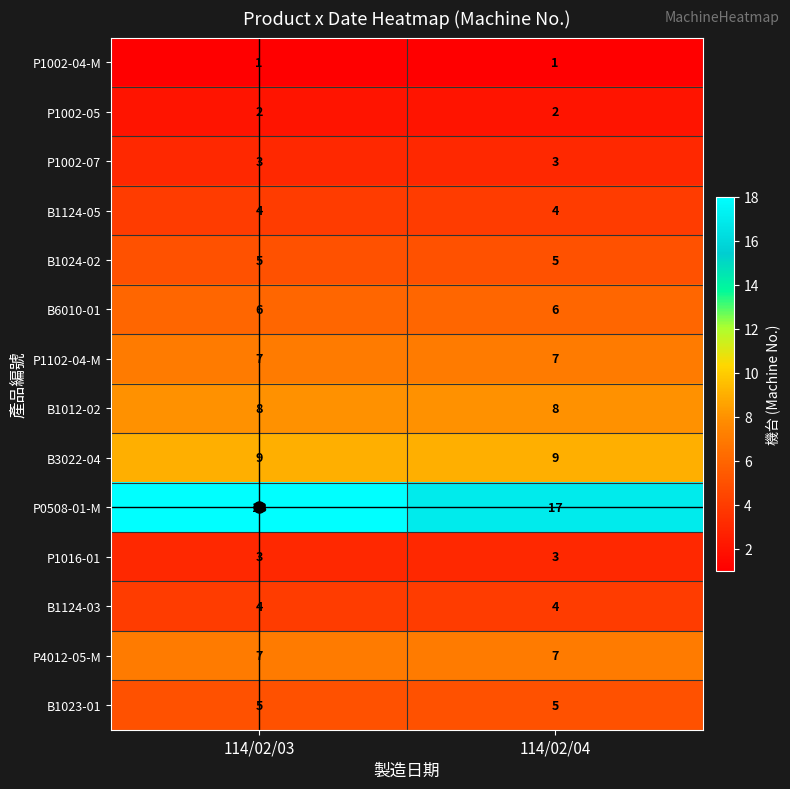

How many distinct data groups are displayed?

14